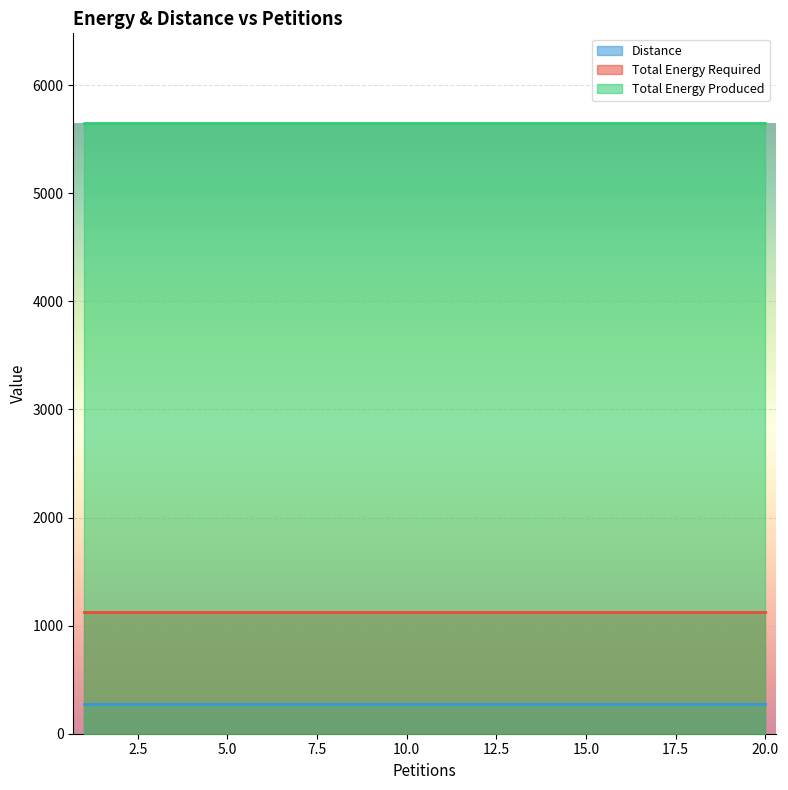

What is the total value across all series at 7?

7057